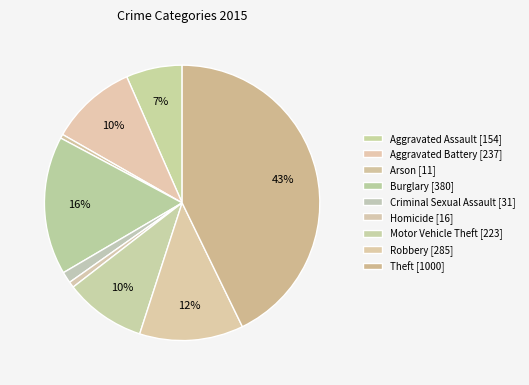

Does any single category account for the majority?

No